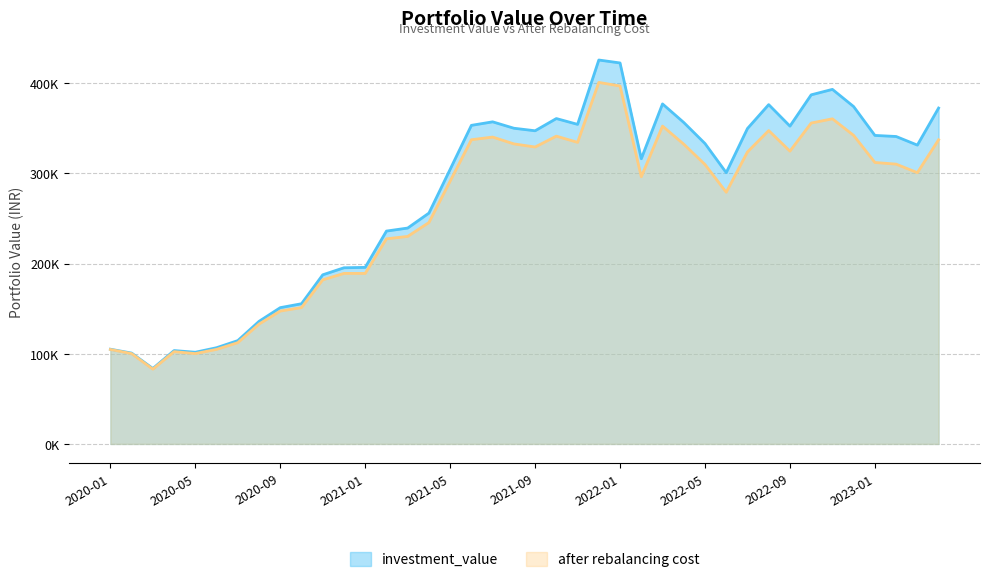

What is the difference between the second highest and second lowest values in the investment_value series?

321784.8